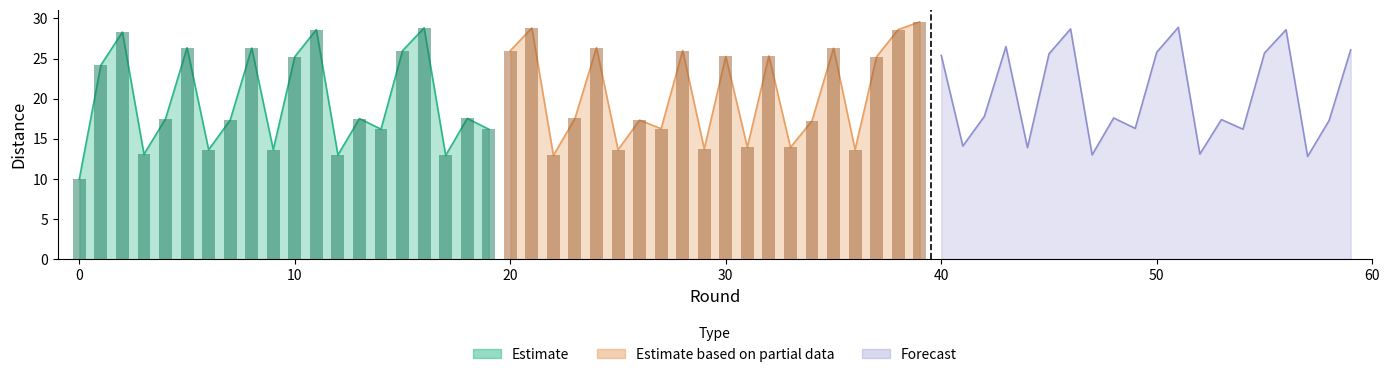

Between 19 and 9, which is larger?

19